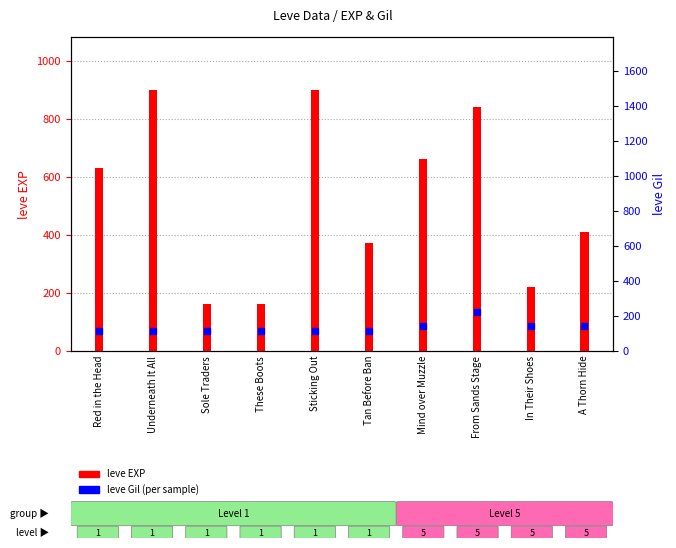

At which category is the sum across all series the highest?

From Sands Stage